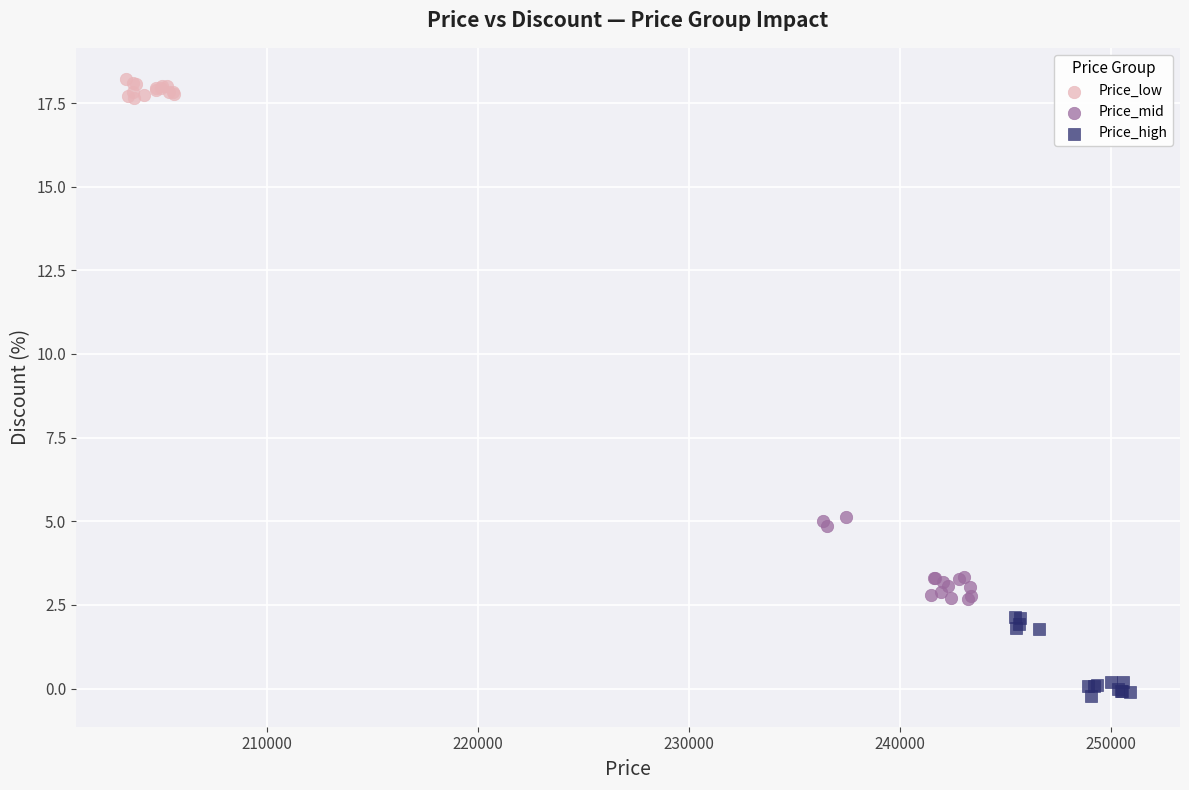

Which series reaches the minimum Y coordinate?

Price_high